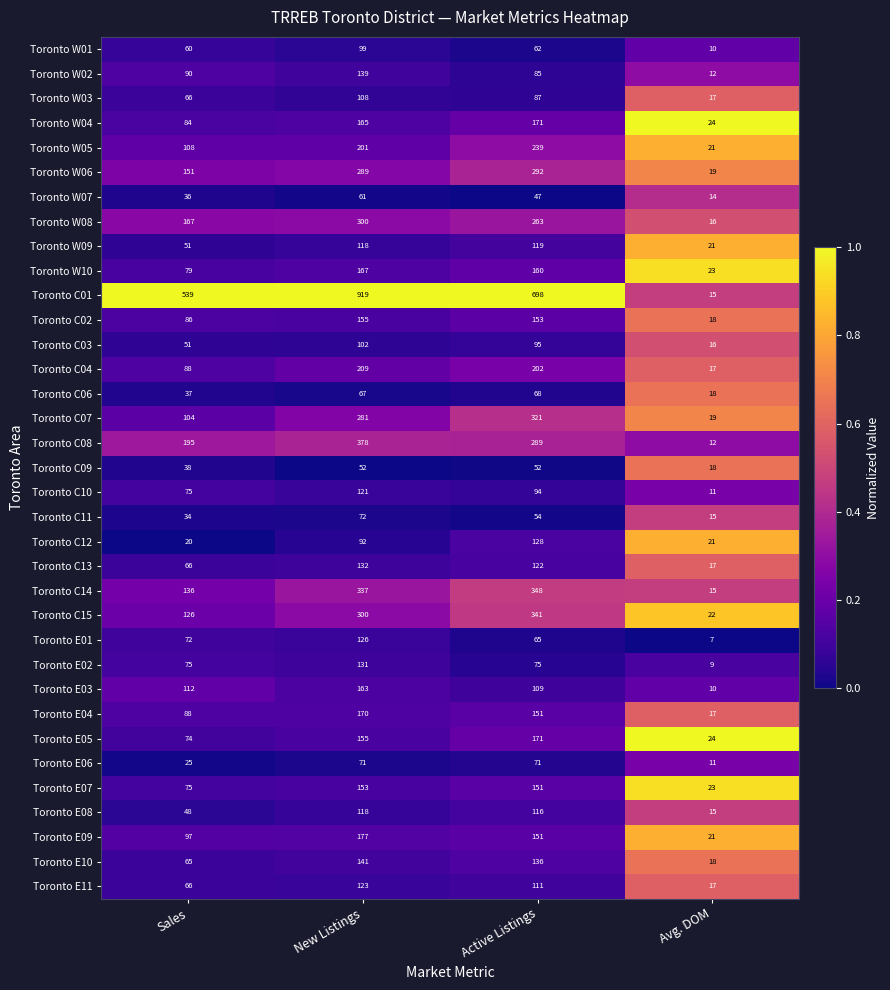

Which category has the lowest value in the Toronto C11 series?

Avg. DOM